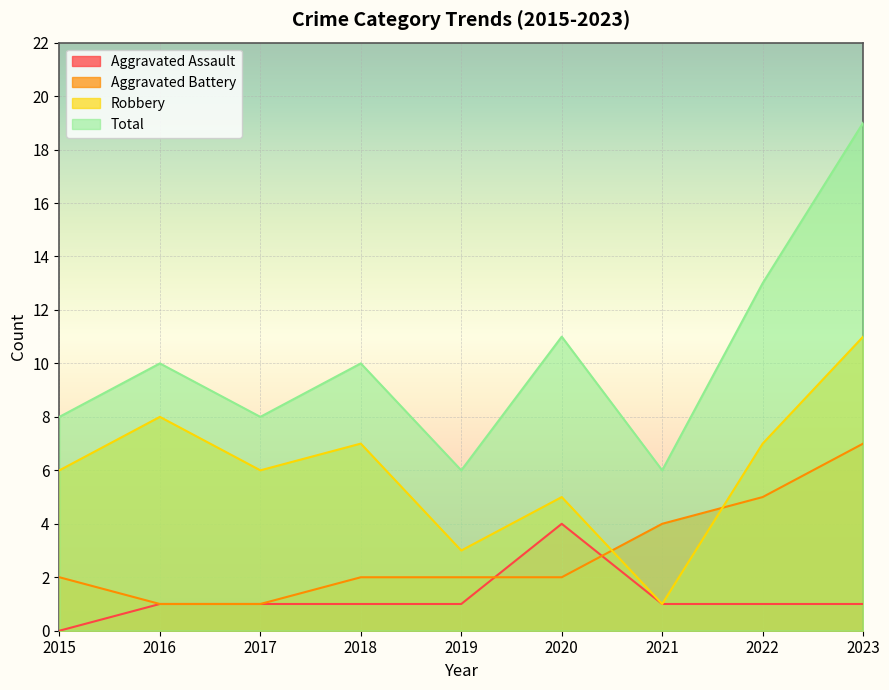

Reading left to right, list all the values displayed in this chart.

Aggravated Assault: 2015=0	2016=1	2017=1	2018=1	2019=1	2020=4	2021=1	2022=1	2023=1
Aggravated Battery: 2015=2	2016=1	2017=1	2018=2	2019=2	2020=2	2021=4	2022=5	2023=7
Robbery: 2015=6	2016=8	2017=6	2018=7	2019=3	2020=5	2021=1	2022=7	2023=11
Total: 2015=8	2016=10	2017=8	2018=10	2019=6	2020=11	2021=6	2022=13	2023=19